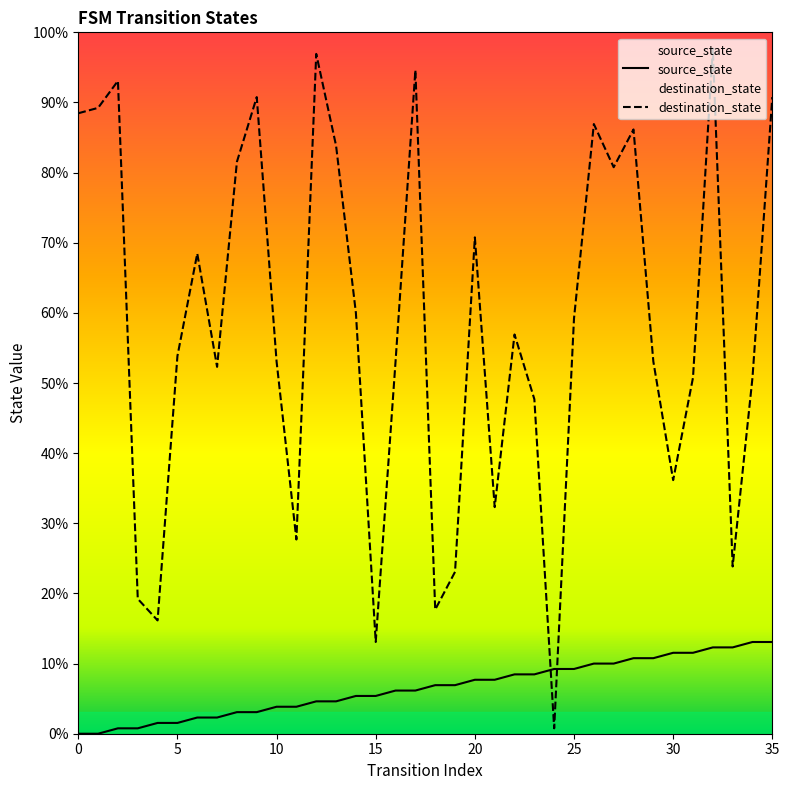

What are all the series names shown in the legend?

source_state, destination_state